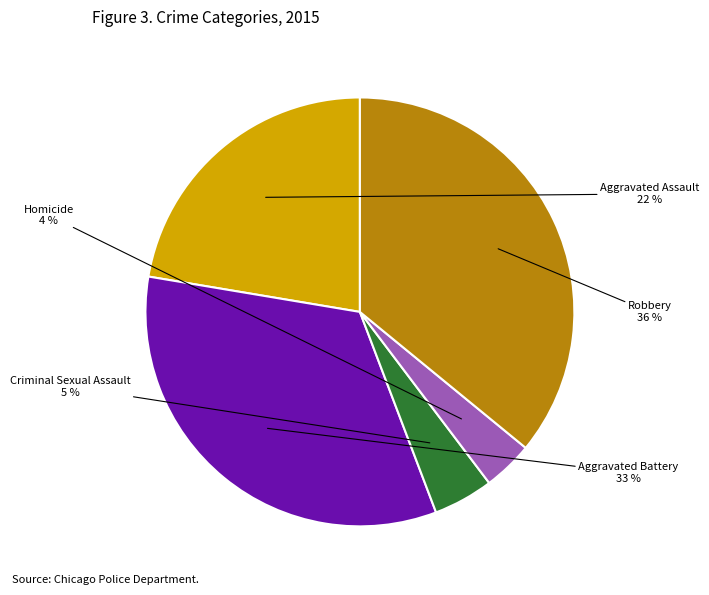

To the nearest percent, what percentage of the pie is Homicide?

4%